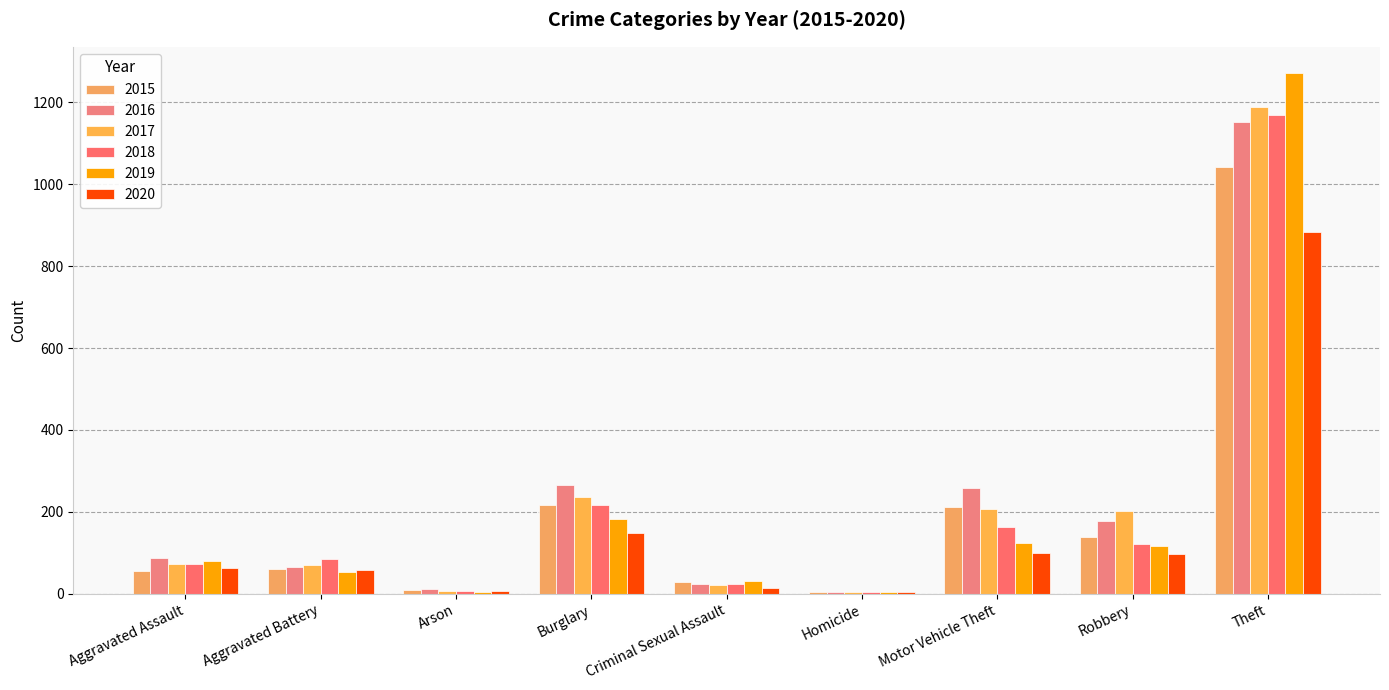

What is the total value across all series at Robbery?

853